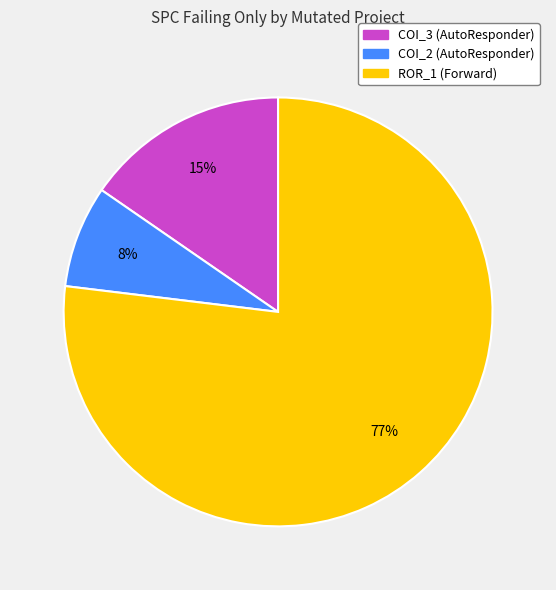

Does any single category account for the majority?

Yes